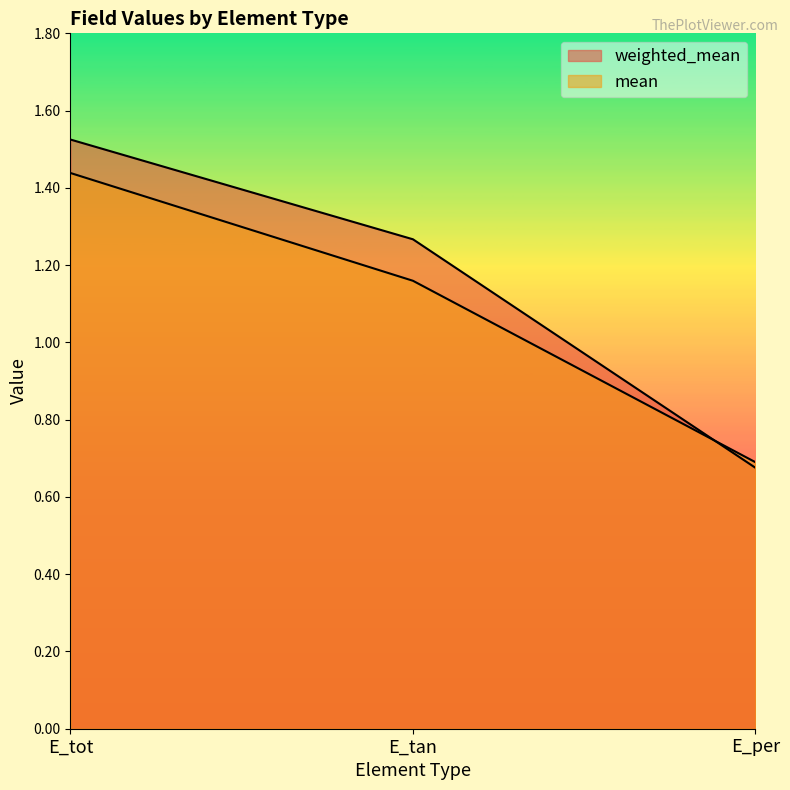

How many values in the mean series exceed 1?

2